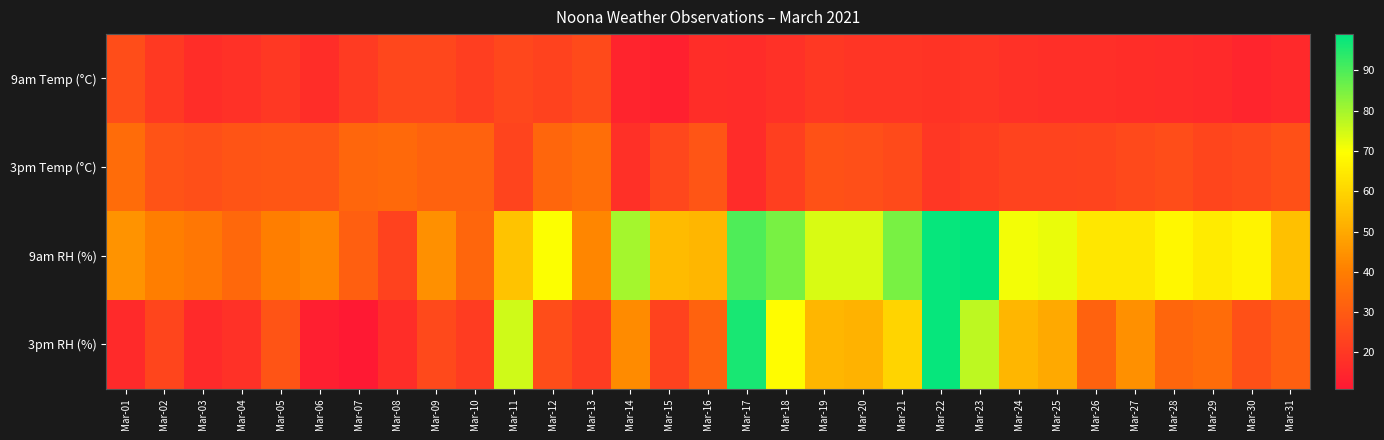

Reading left to right, what are all the values shown in this chart?

9am Temp (°C): Mar-01=25.8	Mar-02=20.3	Mar-03=17.1	Mar-04=18.2	Mar-05=20.0	Mar-06=17.0	Mar-07=20.9	Mar-08=24.2	Mar-09=24.1	Mar-10=21.8	Mar-11=24.3	Mar-12=22.8	Mar-13=25.1	Mar-14=14.2	Mar-15=13.1	Mar-16=17.1	Mar-17=16.5	Mar-18=18.1	Mar-19=20.2	Mar-20=19.0	Mar-21=19.0	Mar-22=18.9	Mar-23=19.0	Mar-24=18.2	Mar-25=17.3	Mar-26=17.2	Mar-27=17.0	Mar-28=16.8	Mar-29=15.9	Mar-30=14.5	Mar-31=15.6
3pm Temp (°C): Mar-01=34.9	Mar-02=27.7	Mar-03=26.7	Mar-04=28.0	Mar-05=28.6	Mar-06=28.4	Mar-07=33.2	Mar-08=34.2	Mar-09=32.0	Mar-10=32.2	Mar-11=23.5	Mar-12=33.0	Mar-13=35.6	Mar-14=17.7	Mar-15=24.1	Mar-16=28.2	Mar-17=16.7	Mar-18=22.1	Mar-19=27.3	Mar-20=26.5	Mar-21=25.4	Mar-22=19.6	Mar-23=21.4	Mar-24=23.1	Mar-25=23.2	Mar-26=23.7	Mar-27=24.9	Mar-28=25.8	Mar-29=23.9	Mar-30=24.8	Mar-31=26.9
9am RH (%): Mar-01=45.0	Mar-02=40.0	Mar-03=38.0	Mar-04=34.0	Mar-05=40.0	Mar-06=42.0	Mar-07=31.0	Mar-08=23.0	Mar-09=44.0	Mar-10=33.0	Mar-11=56.0	Mar-12=70.0	Mar-13=42.0	Mar-14=80.0	Mar-15=54.0	Mar-16=53.0	Mar-17=90.0	Mar-18=85.0	Mar-19=74.0	Mar-20=74.0	Mar-21=85.0	Mar-22=98.0	Mar-23=99.0	Mar-24=71.0	Mar-25=72.0	Mar-26=64.0	Mar-27=64.0	Mar-28=68.0	Mar-29=65.0	Mar-30=67.0	Mar-31=55.0
3pm RH (%): Mar-01=16.0	Mar-02=24.0	Mar-03=16.0	Mar-04=18.0	Mar-05=28.0	Mar-06=13.0	Mar-07=11.0	Mar-08=17.0	Mar-09=25.0	Mar-10=21.0	Mar-11=75.0	Mar-12=26.0	Mar-13=21.0	Mar-14=43.0	Mar-15=23.0	Mar-16=32.0	Mar-17=96.0	Mar-18=69.0	Mar-19=53.0	Mar-20=52.0	Mar-21=60.0	Mar-22=98.0	Mar-23=77.0	Mar-24=53.0	Mar-25=50.0	Mar-26=32.0	Mar-27=44.0	Mar-28=33.0	Mar-29=35.0	Mar-30=27.0	Mar-31=31.0